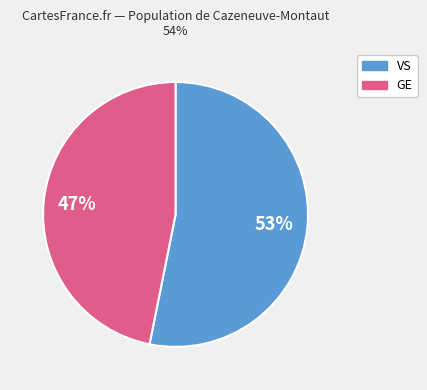

To the nearest percent, what is the average slice percentage?

50%